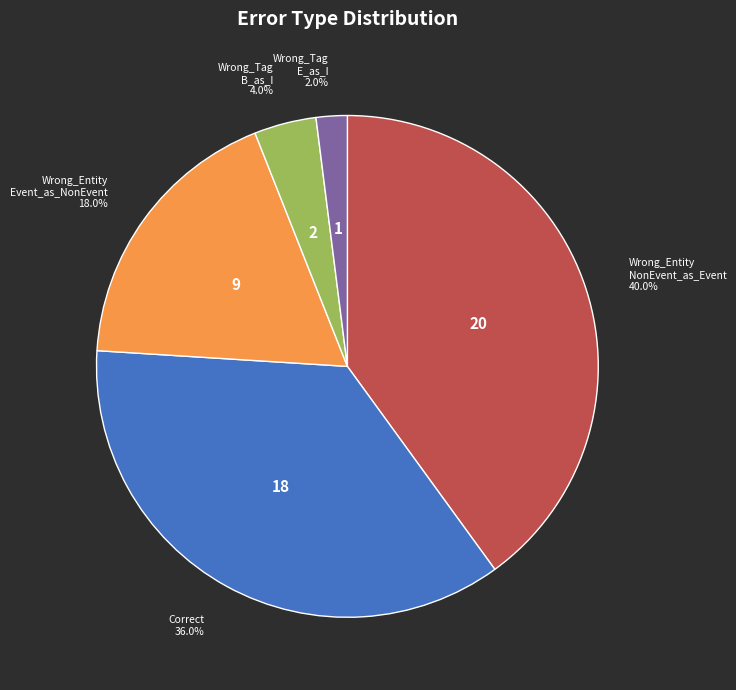

Does any single category account for the majority?

No